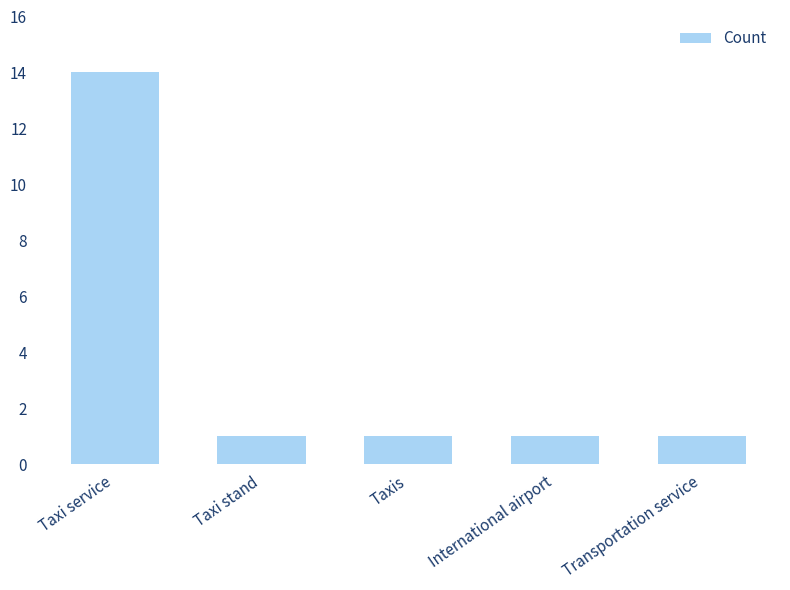

Reading left to right, extract all data points from this chart.

14	1	1	1	1